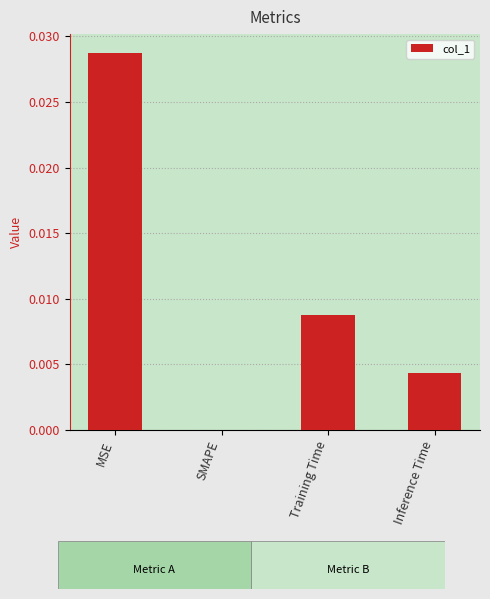

At which category does the chart reach its peak across all series?

MSE